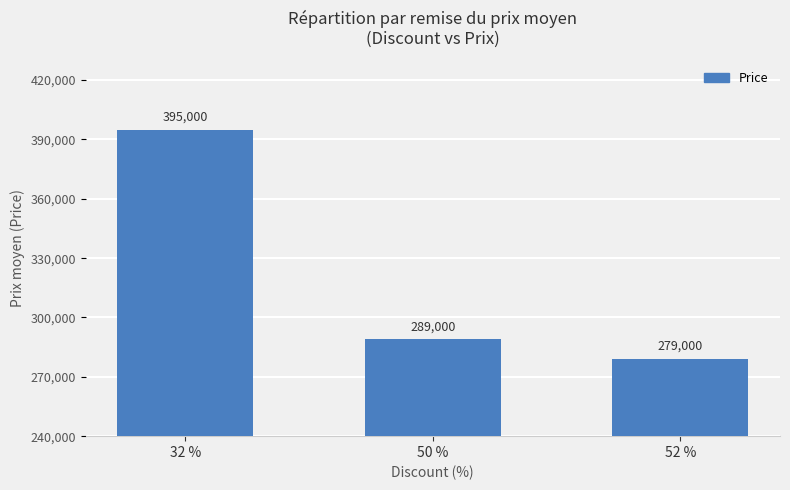

At which category does the chart reach its peak across all series?

32 %